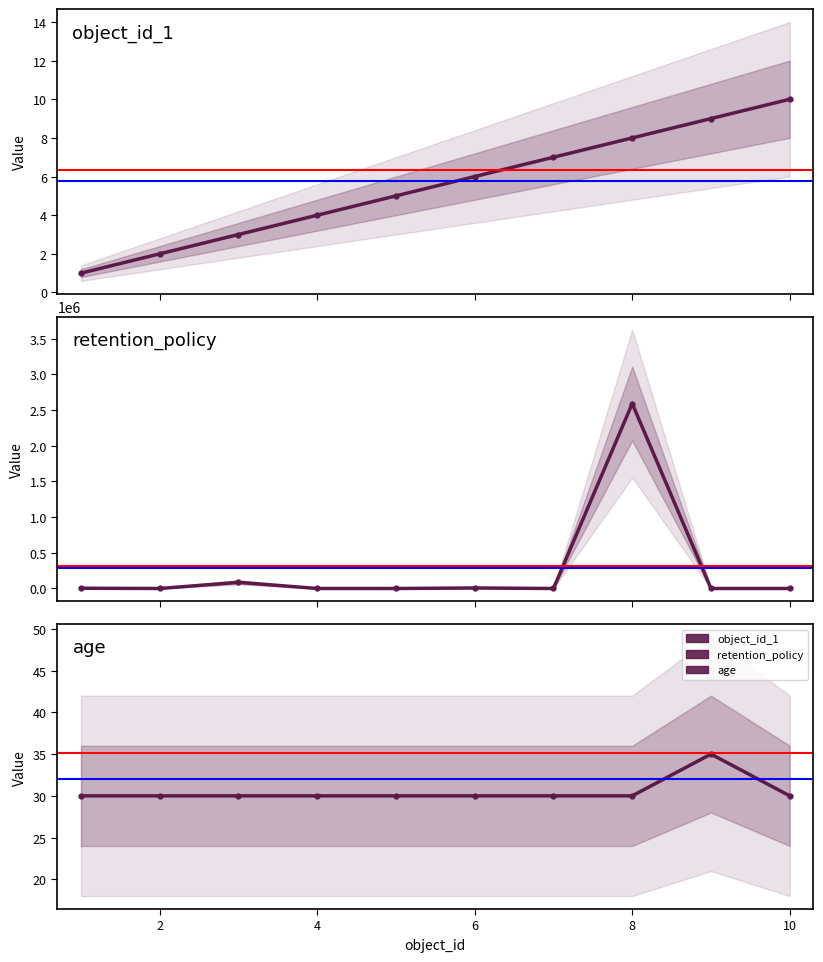

How many series are shown in this chart?

3